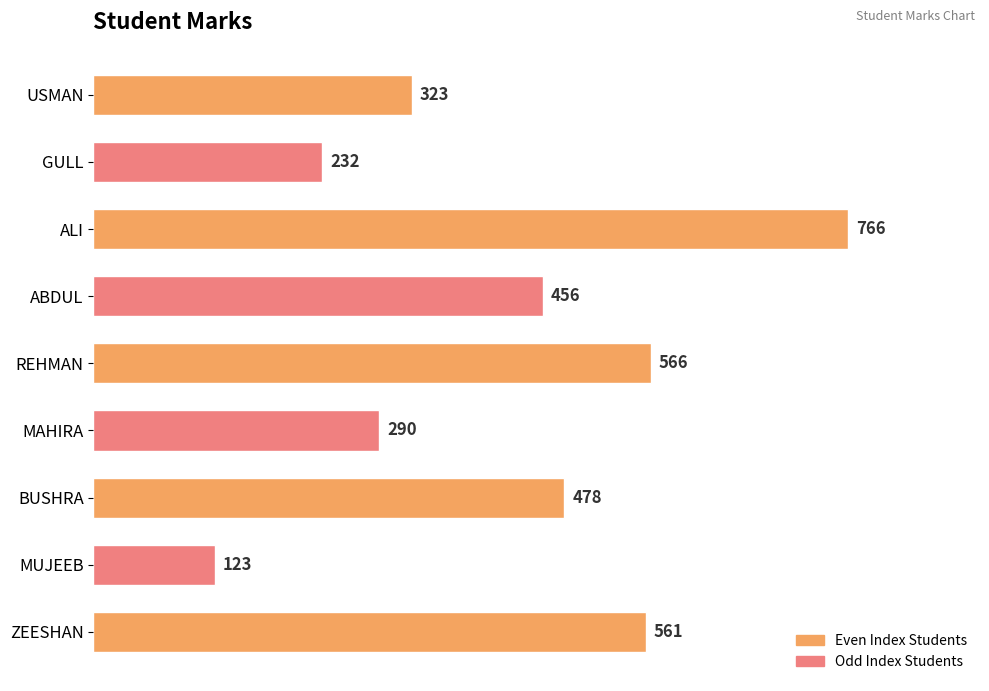

Reading top to bottom, extract all data points from this chart.

323	232	766	456	566	290	478	123	561